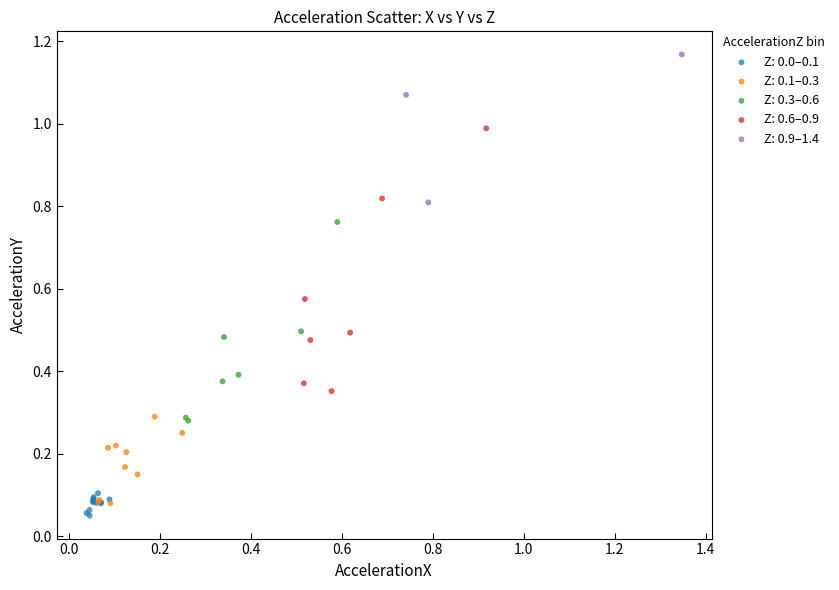

Which series has the widest spread of Y values?

Z: 0.6–0.9